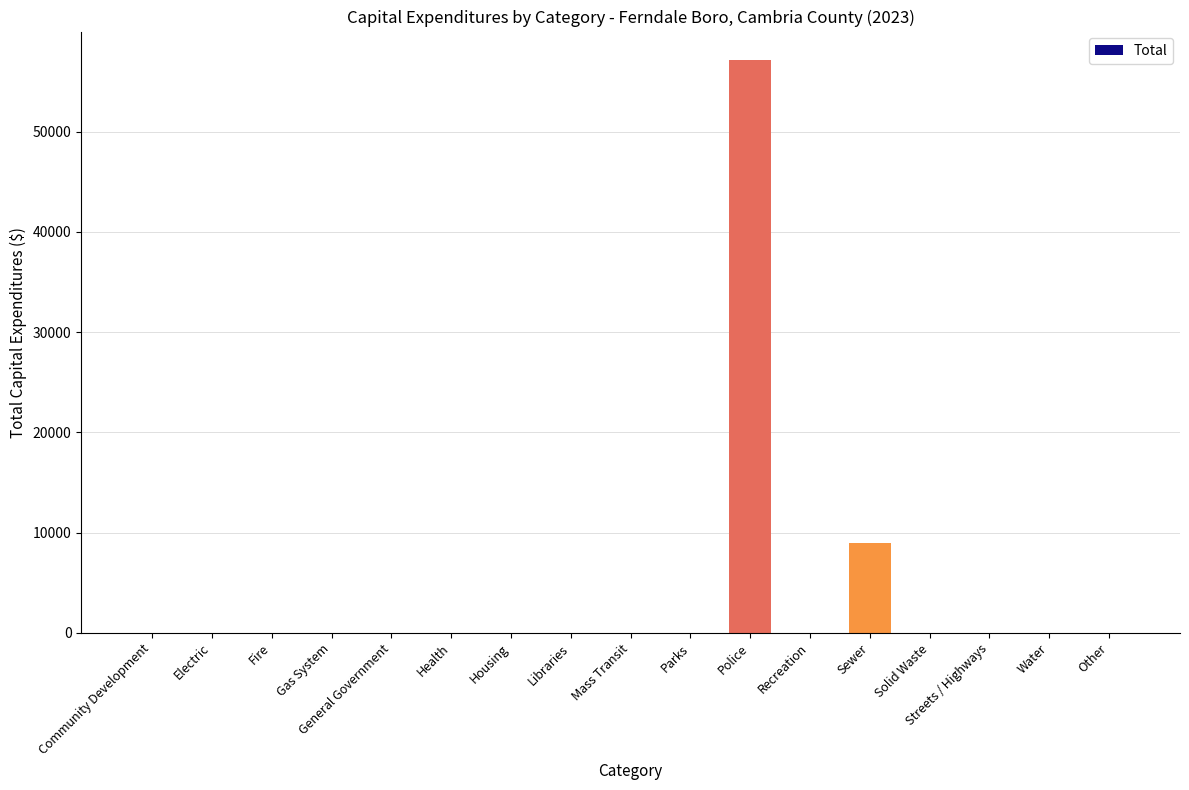

Which category has the highest value across all series?

Police